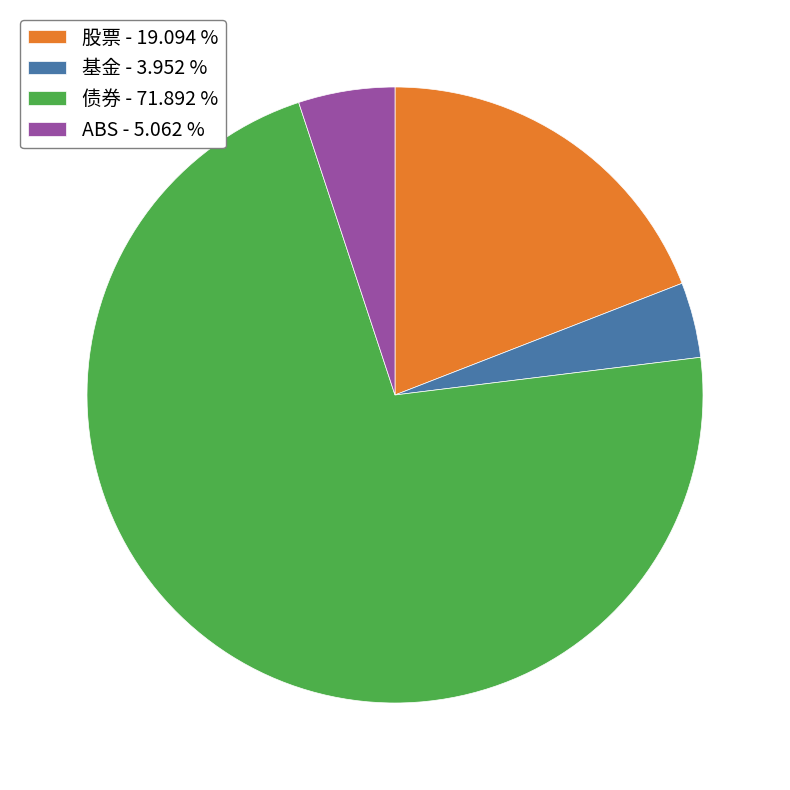

Approximately how many times larger is the value at 股票 - 19.094 % compared to 债券 - 71.892 %?

0.3